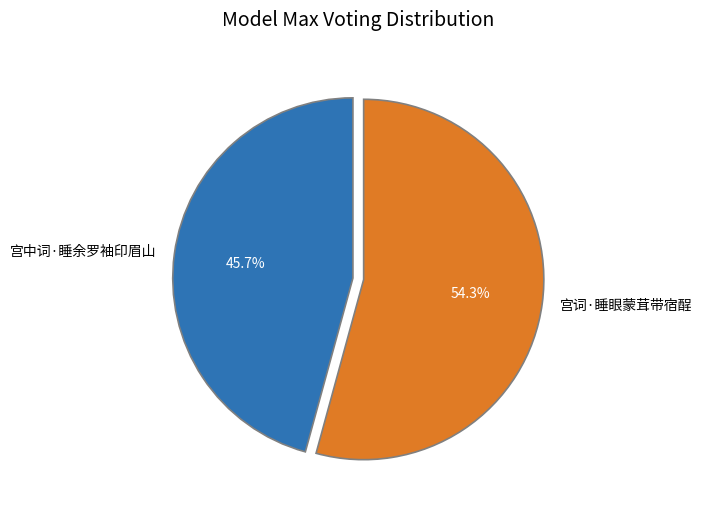

What is the ratio of the value at 宫中词·睡余罗袖印眉山 to the value at 宫词·睡眼蒙茸带宿酲?

0.8